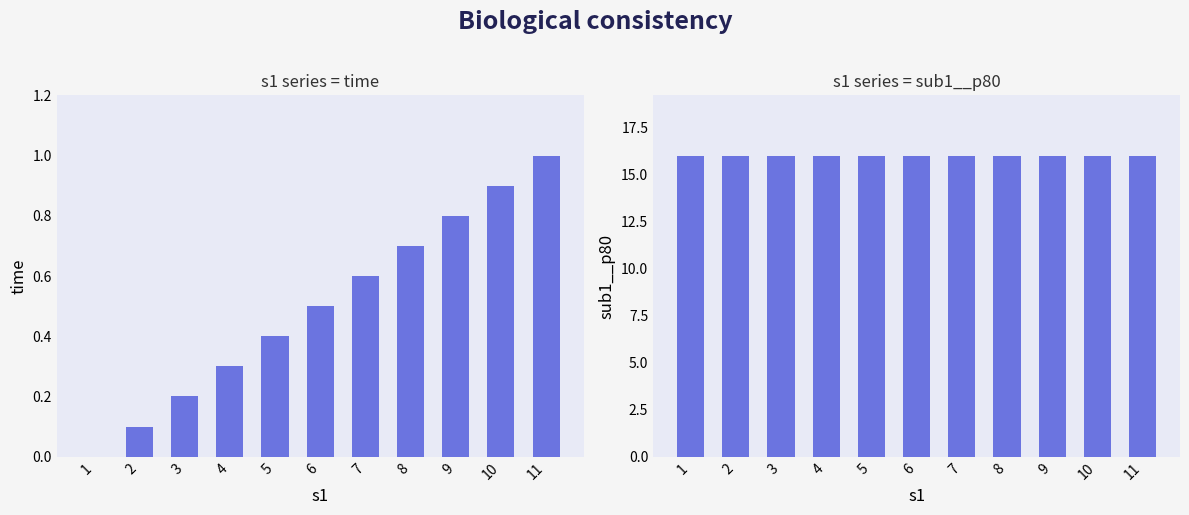

Does the chart contain any negative values?

No